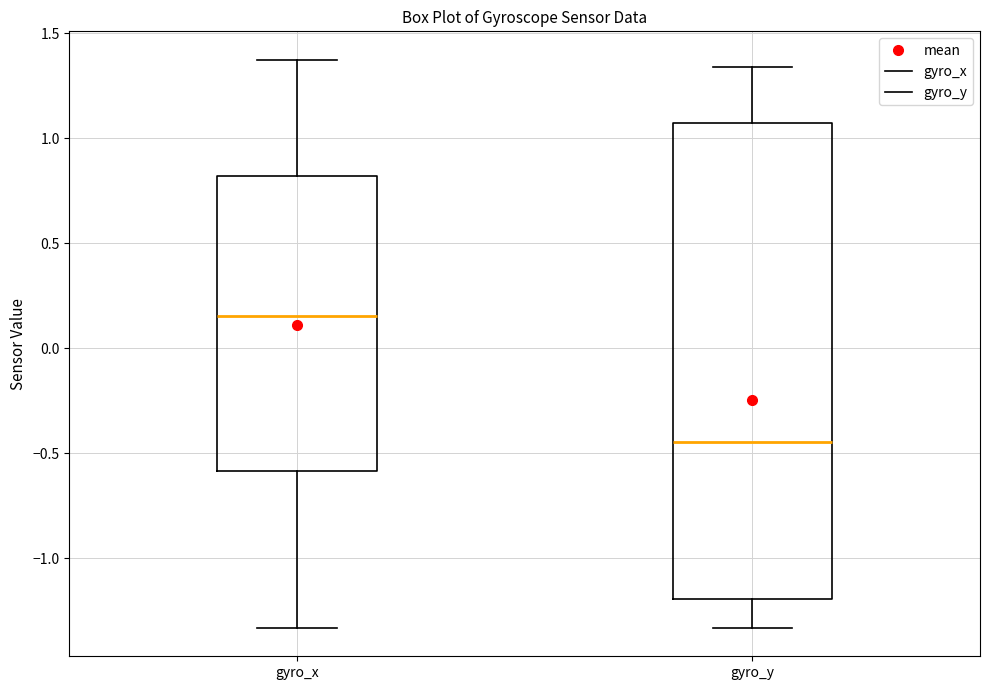

Reading left to right, read every box against the y-axis: the position of its median line, the range the box covers, and the ends of its whiskers. The values are not printed on the chart, so give them approximately, as read against the axis.

gyro_x: median 0.15, box -0.60 to 0.80, whiskers -1.35 to 1.35
gyro_y: median -0.45, box -1.20 to 1.05, whiskers -1.35 to 1.35